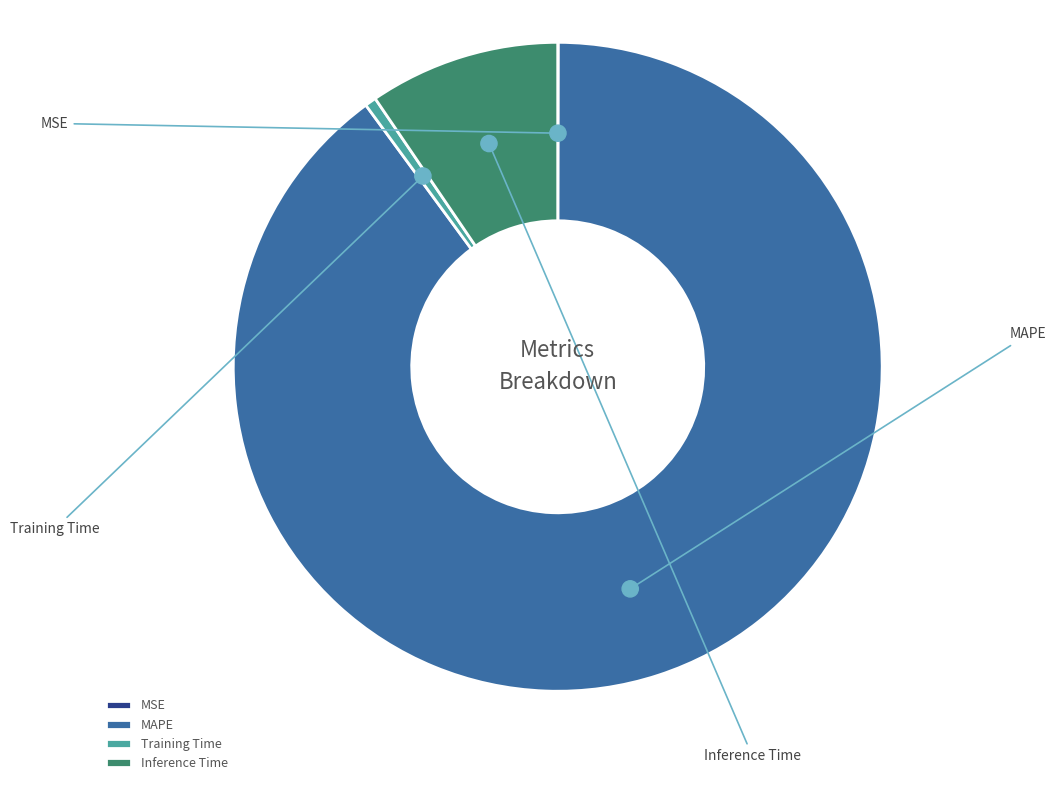

To the nearest percent, what is the difference between the largest and smallest slice percentages?

90%